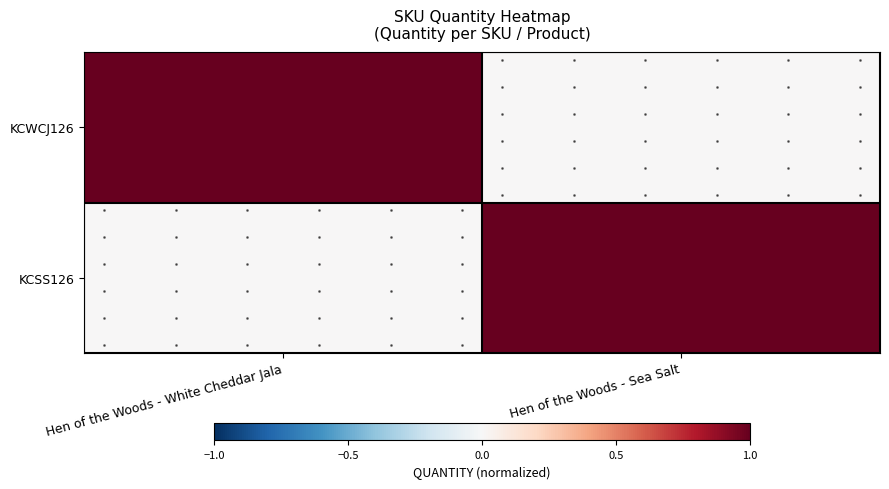

What is the maximum value for KCSS126?

1